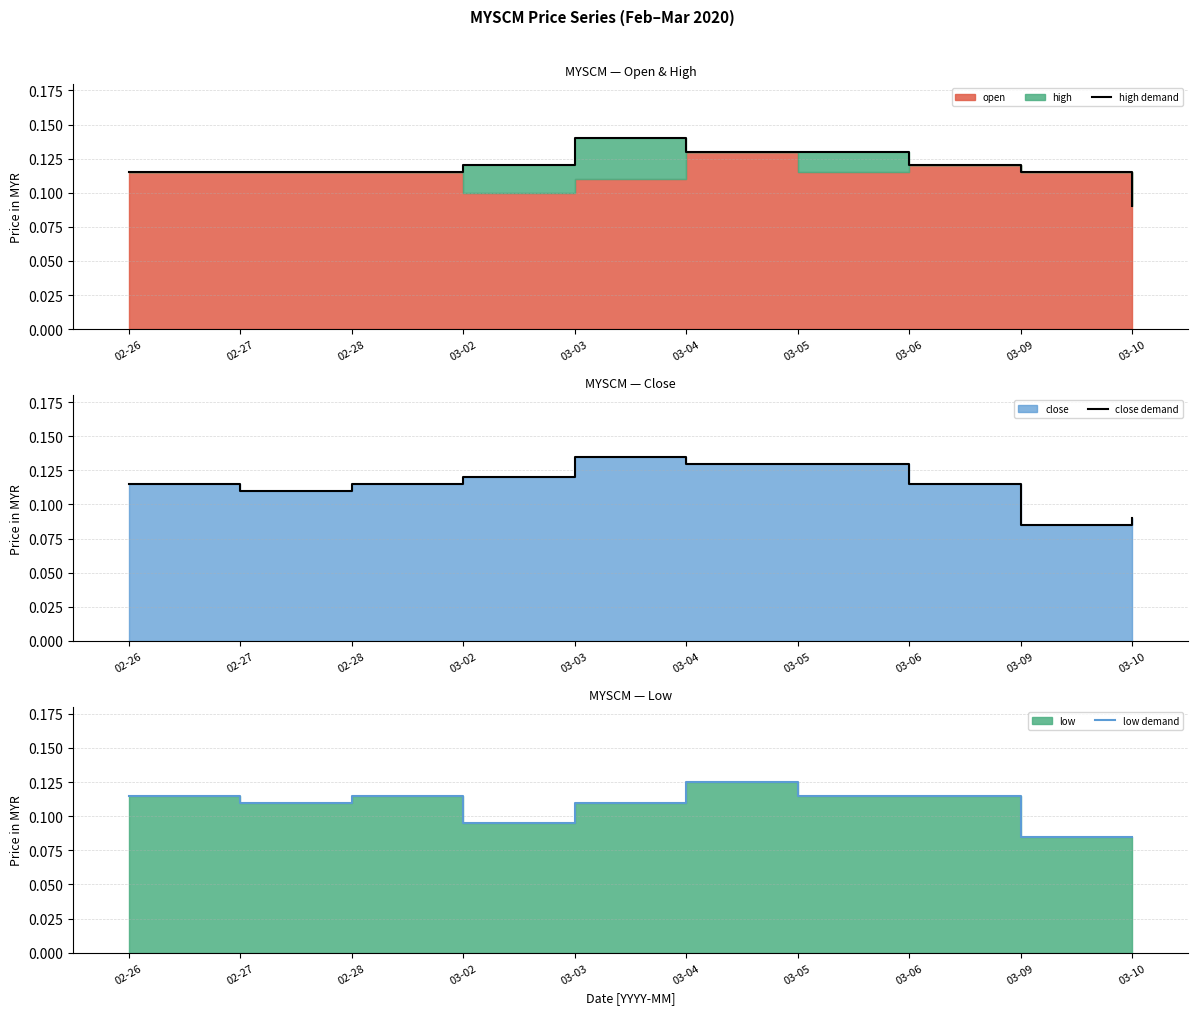

At how many categories does at least one series exceed 0?

10